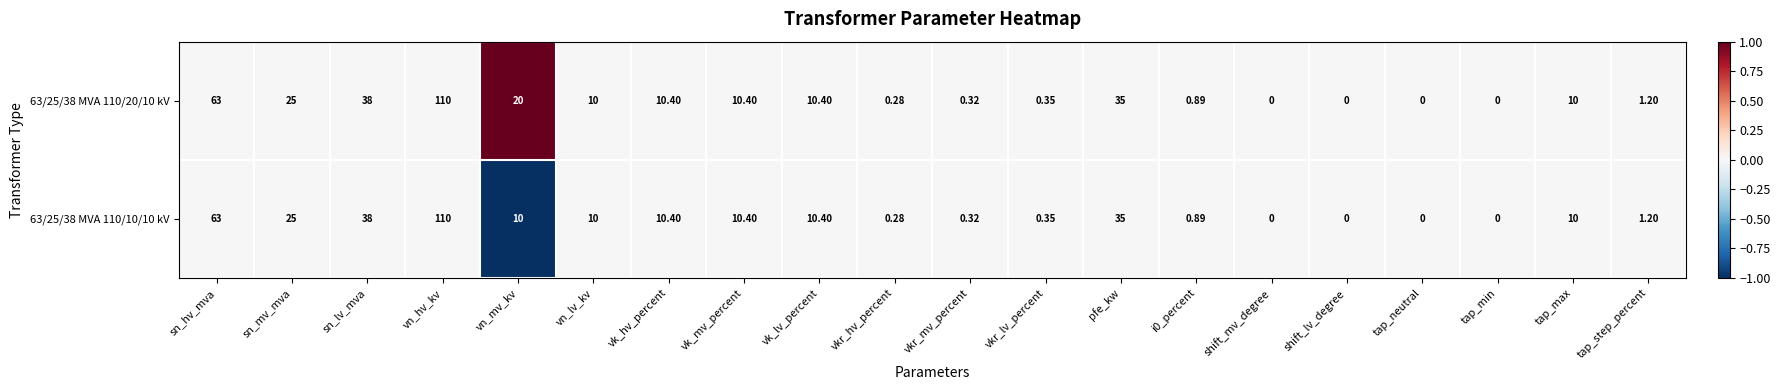

How many distinct data groups are displayed?

2